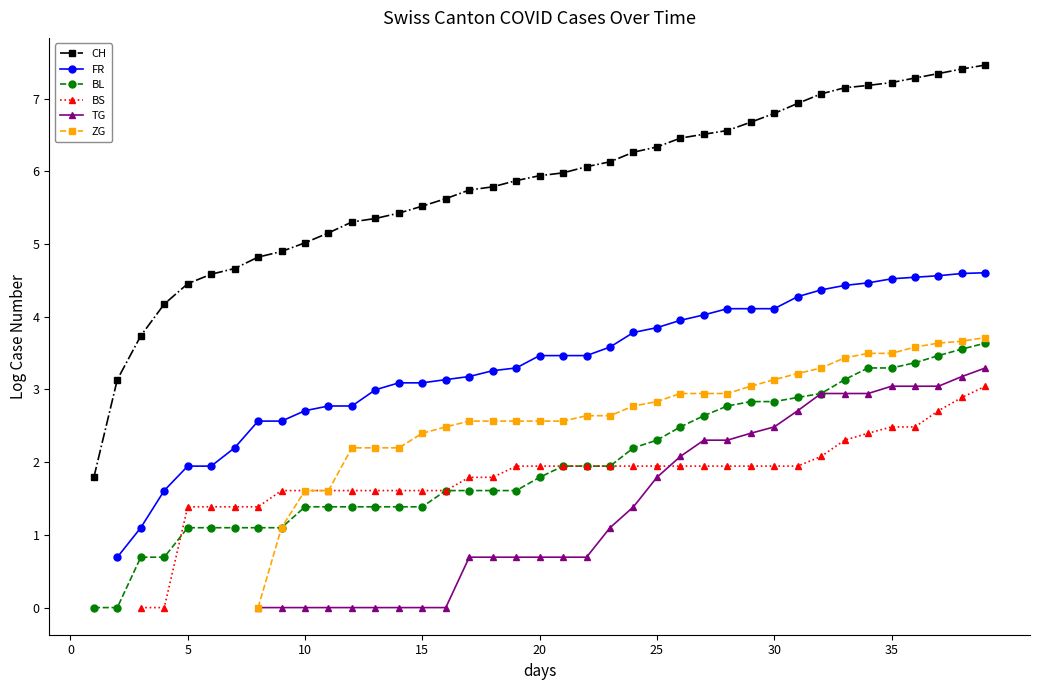

True or false: FR and BS cross at least once.

False